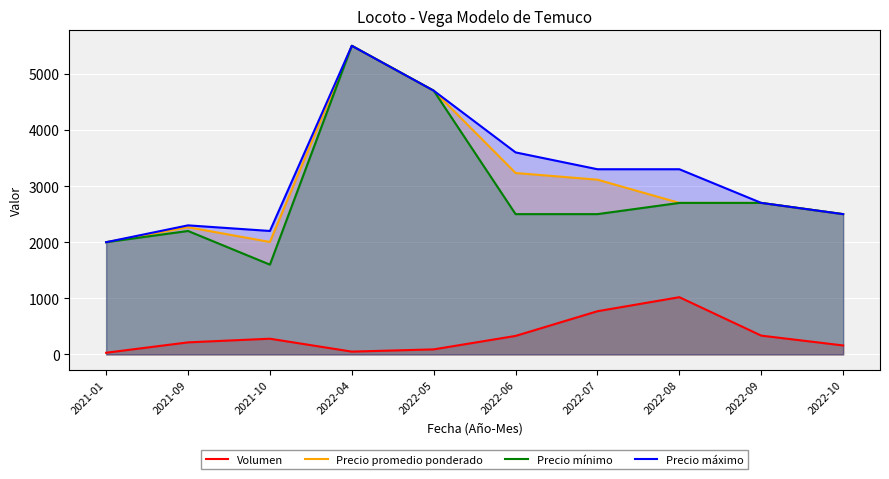

What is the sum of all Precio promedio ponderado values?

30718